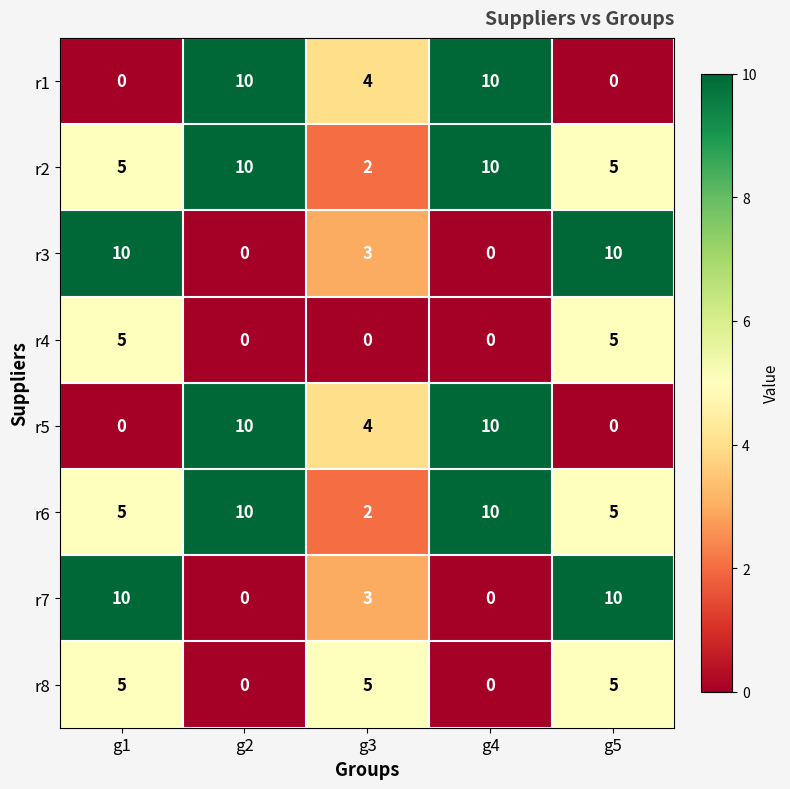

True or false: r3 has a value of 14 at g5.

False